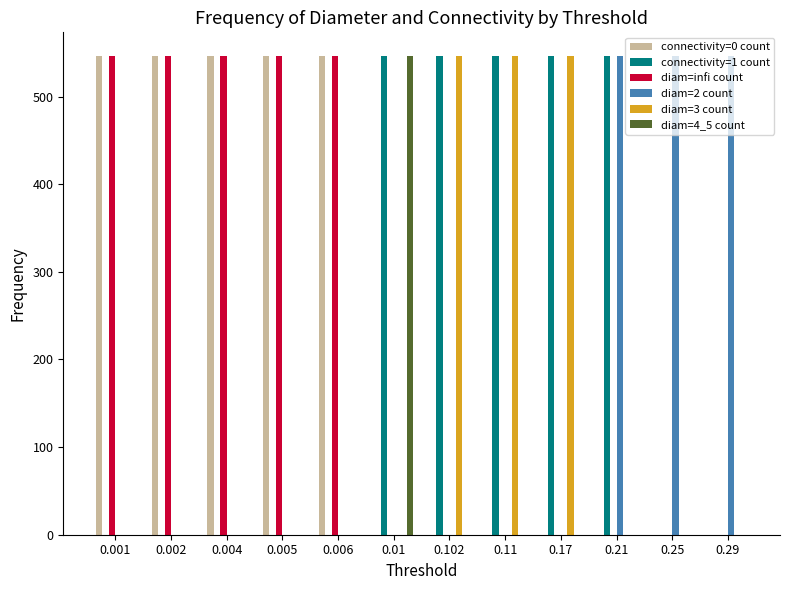

Is the value of diam=2 count at 0.29 greater than the value of connectivity=0 count at 0.102?

Yes